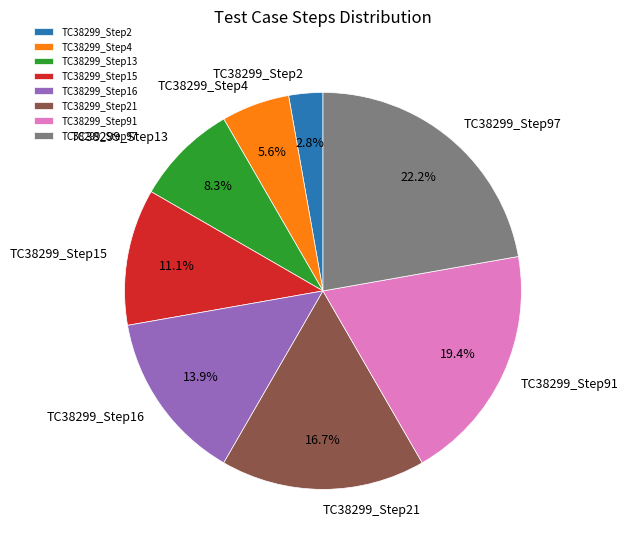

To the nearest percent, what portion does TC38299_Step91 represent?

19%